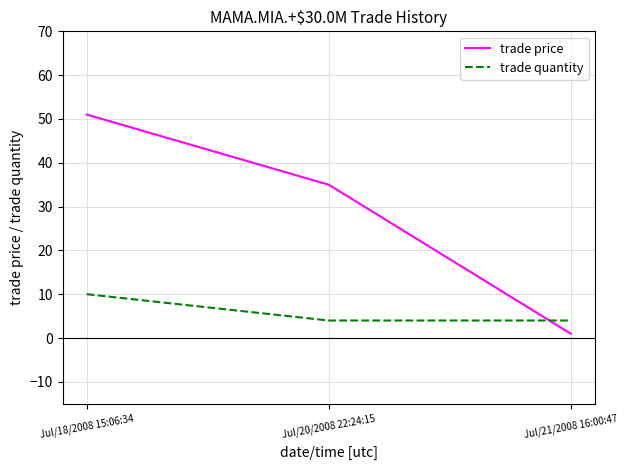

How many series are shown in this chart?

2